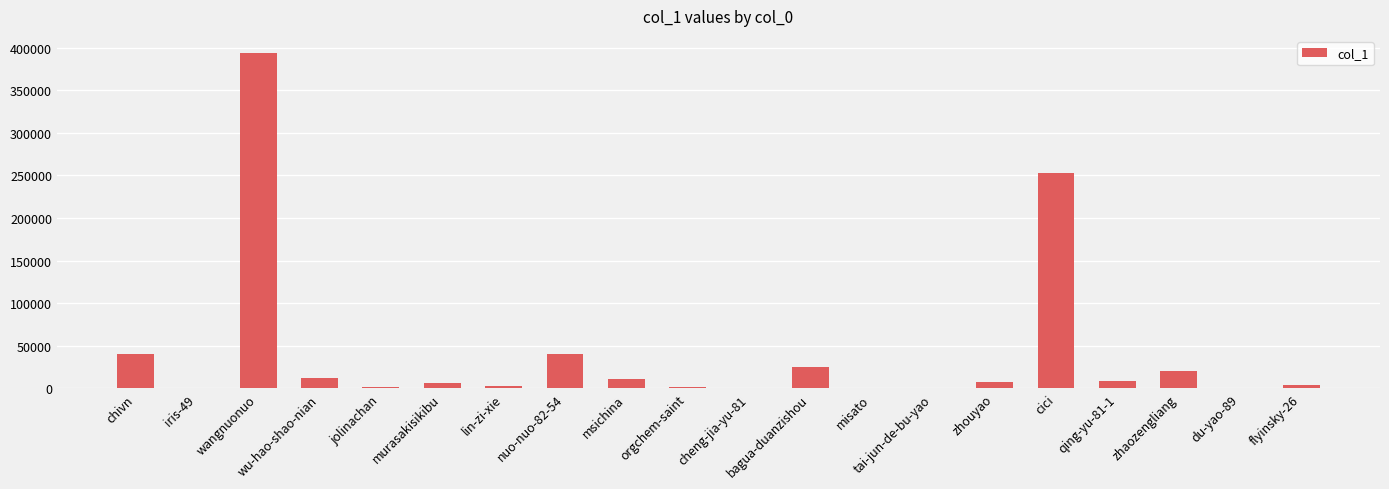

Which category has the highest value across all series?

wangnuonuo